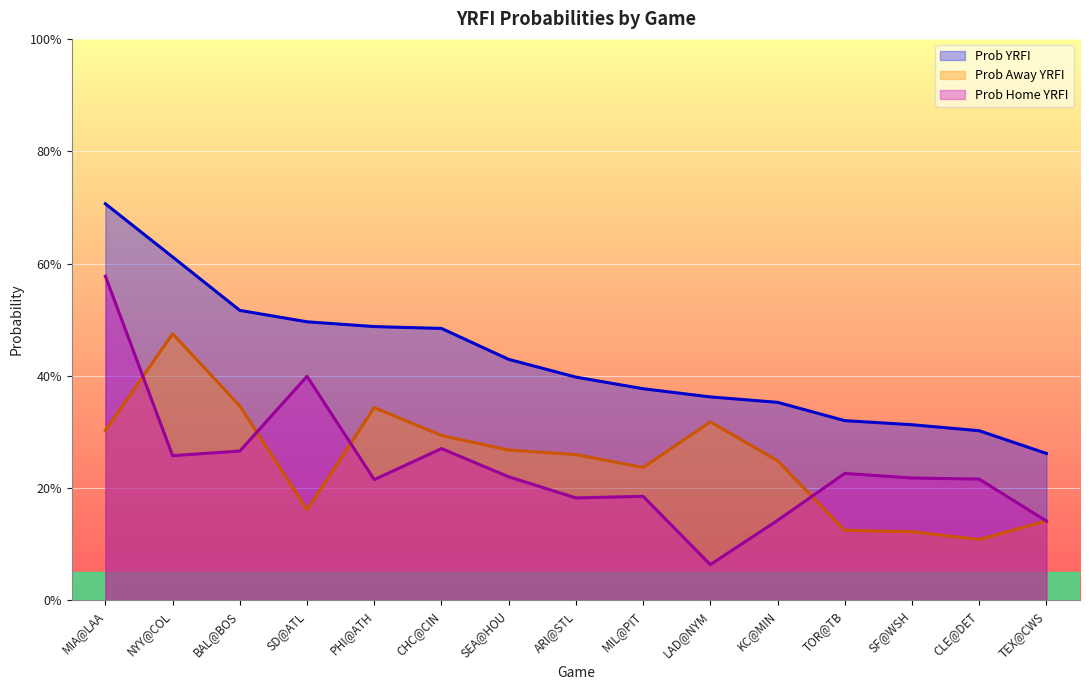

List the labels in order of Prob Away YRFI value, smallest first.

CLE@DET, SF@WSH, TOR@TB, TEX@CWS, SD@ATL, MIL@PIT, KC@MIN, ARI@STL, SEA@HOU, CHC@CIN, MIA@LAA, LAD@NYM, PHI@ATH, BAL@BOS, NYY@COL